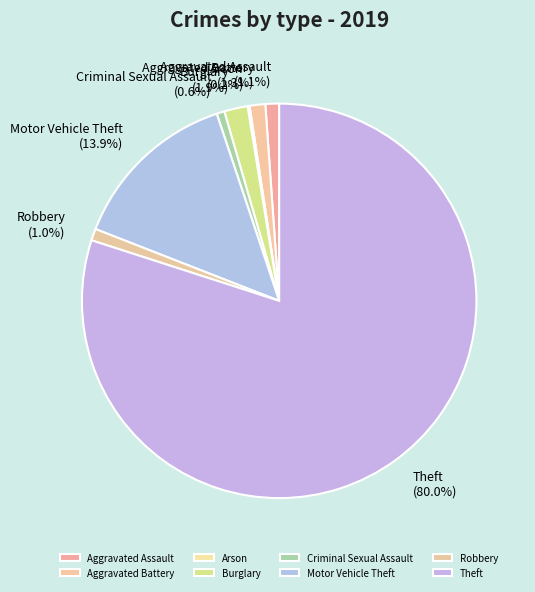

What portion of the pie excludes Burglary?

98.1%